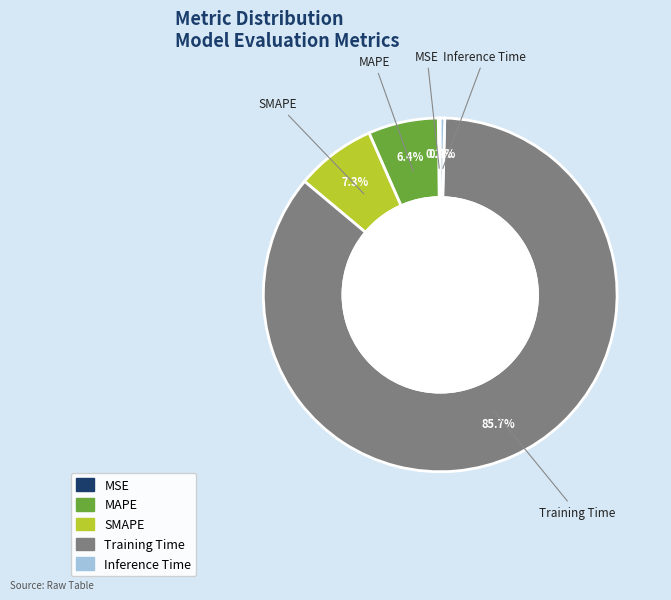

How much of the chart is everything except MAPE?

93.6%